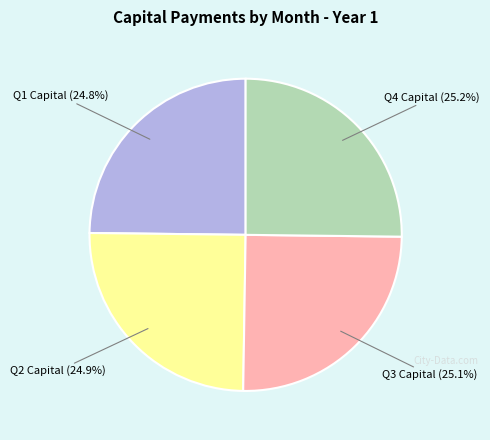

How many segments does this pie chart have?

4